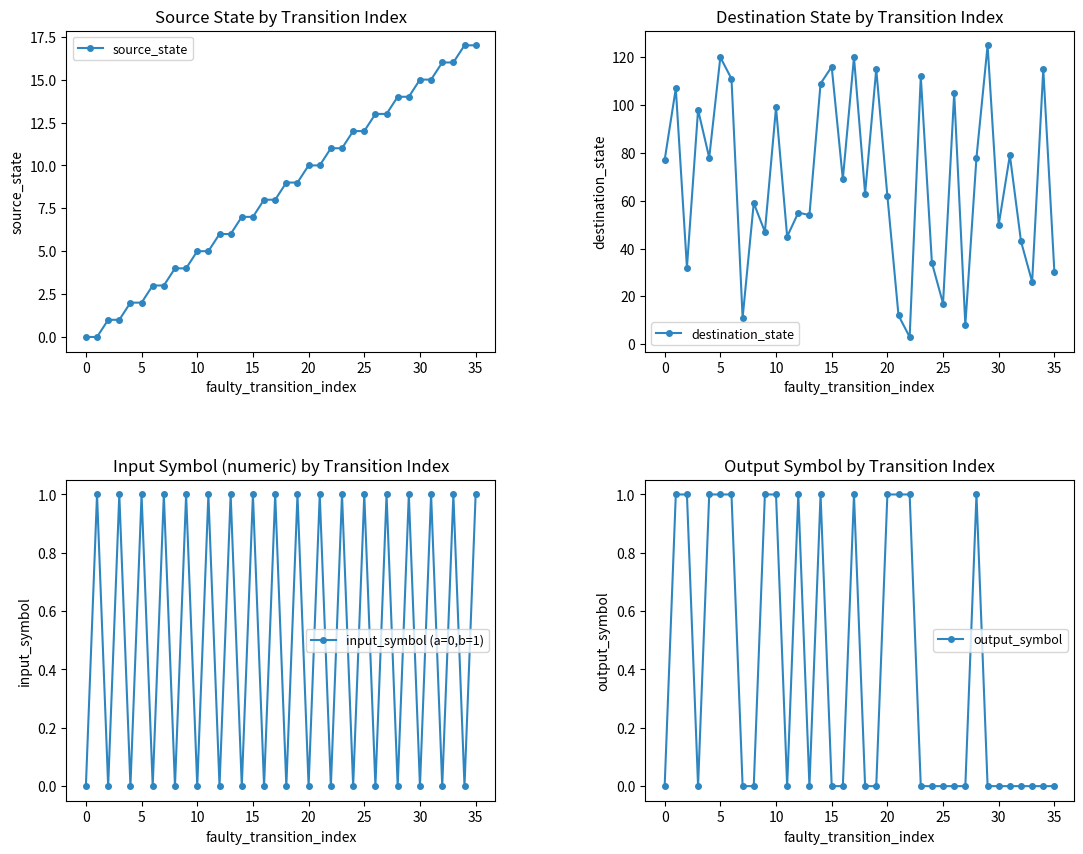

At which category is the sum across all series the highest?

29